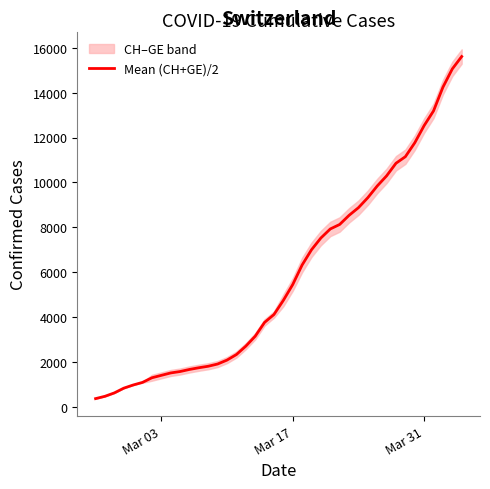

What is the minimum value for Mean (CH+GE)/2?

375.0